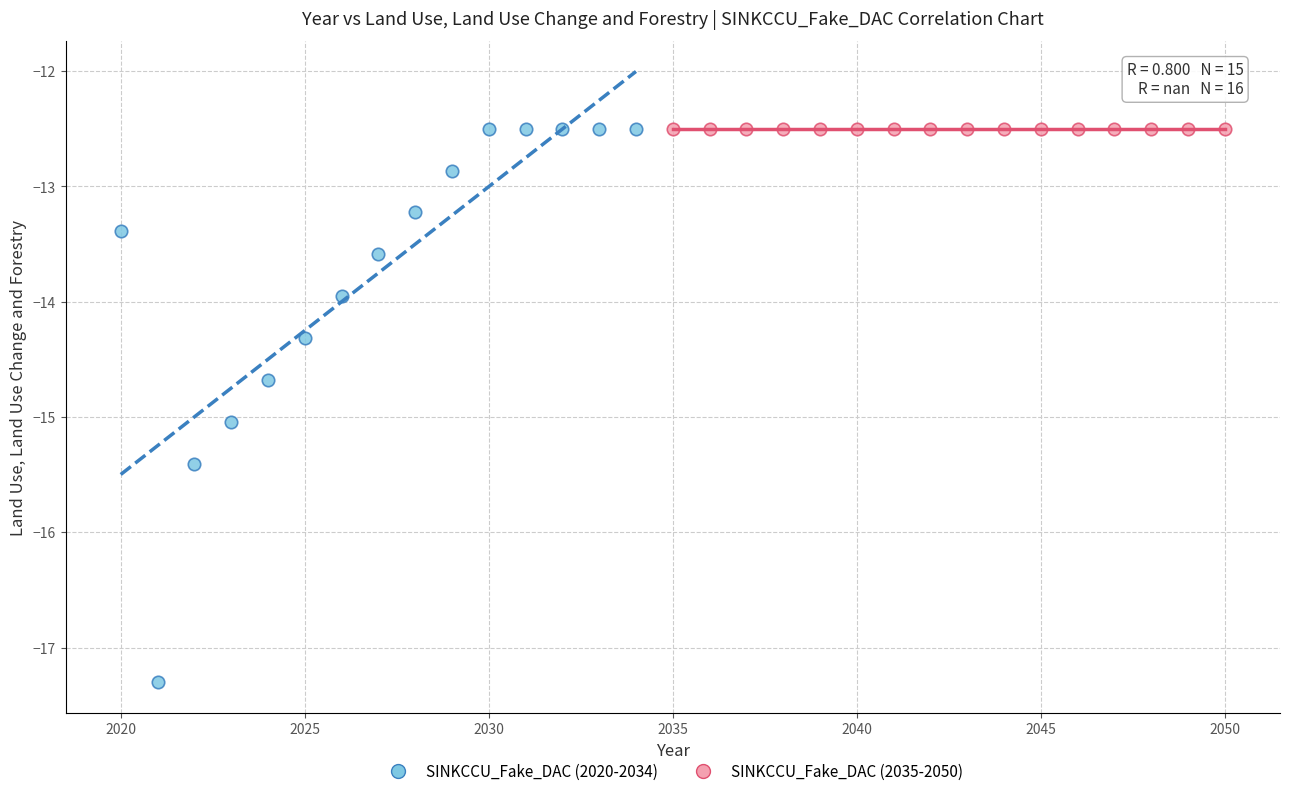

Which series reaches the minimum Y coordinate?

SINKCCU_Fake_DAC (2020-2034)